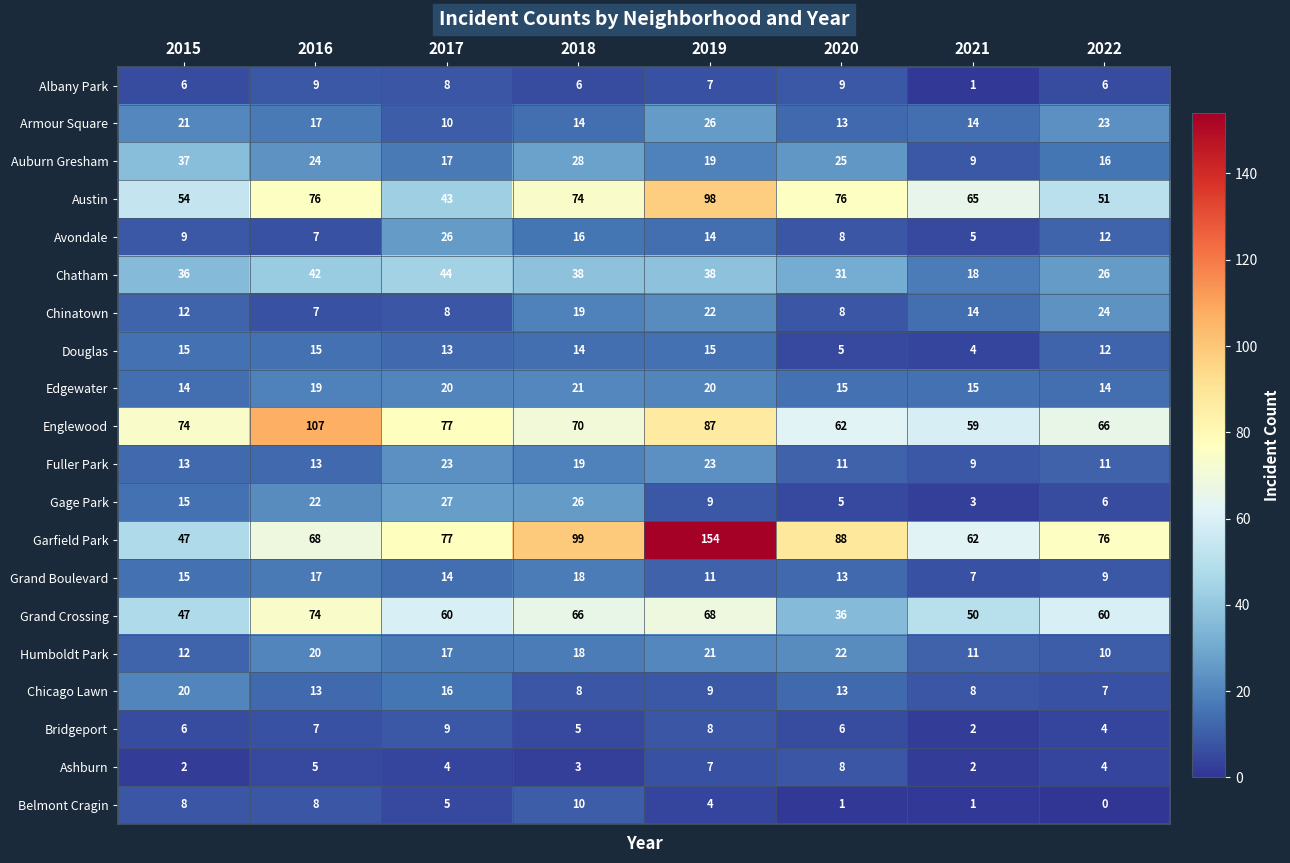

At which label does Ashburn first exceed 4?

2016